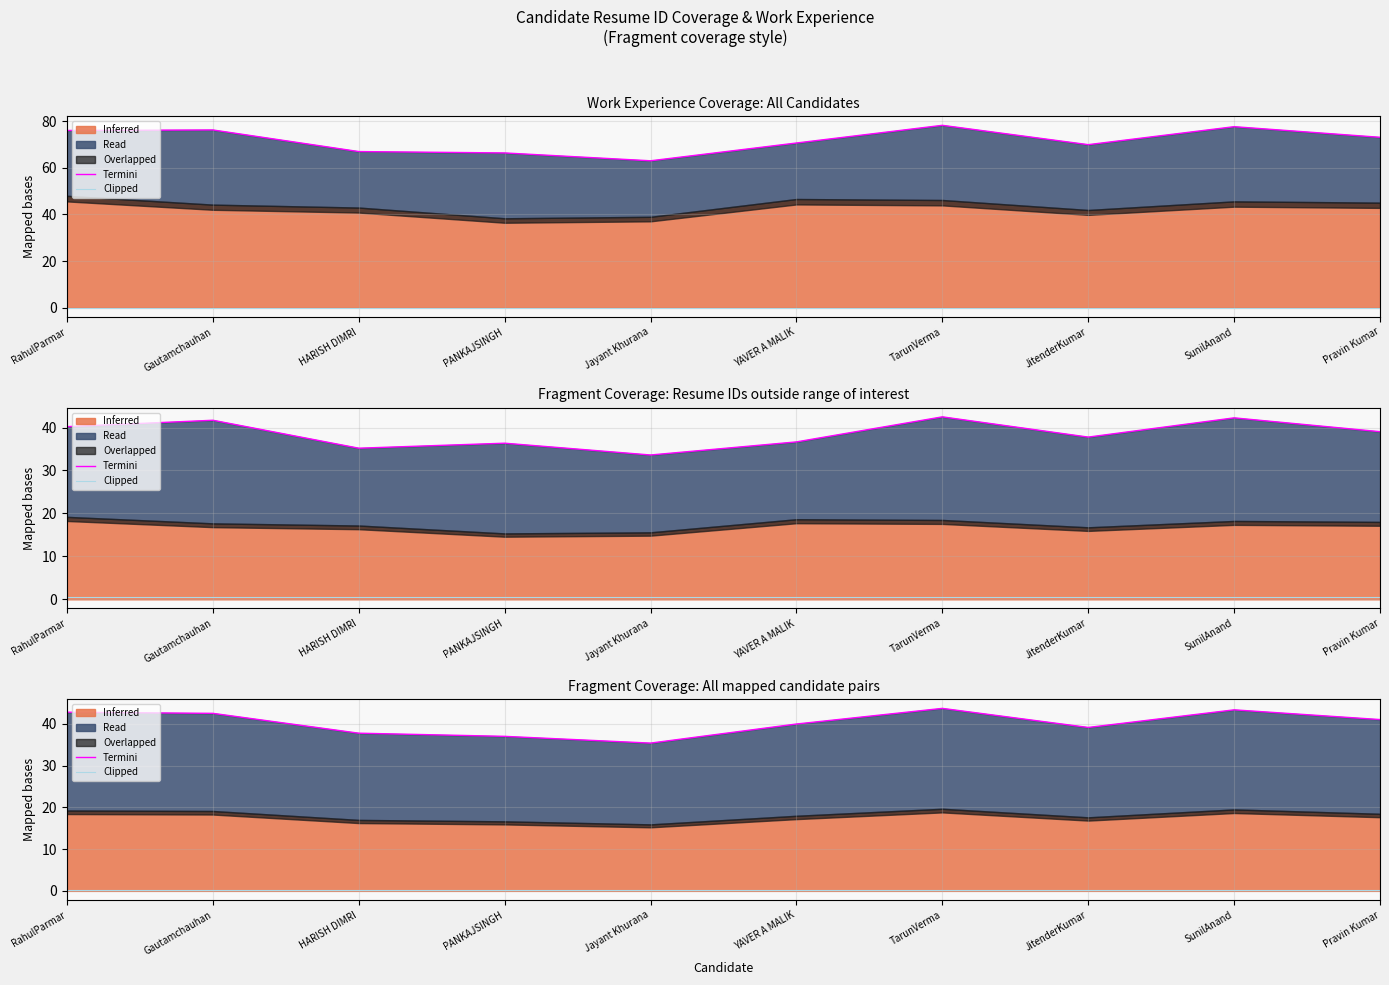

What is the label of the 5th point from the right?

YAVER A MALIK